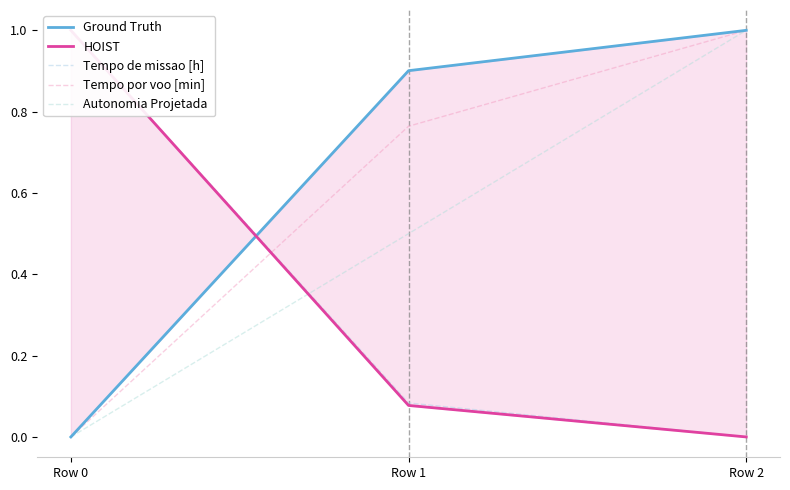

What is the sum of all Autonomia Projetada  values?

1.5